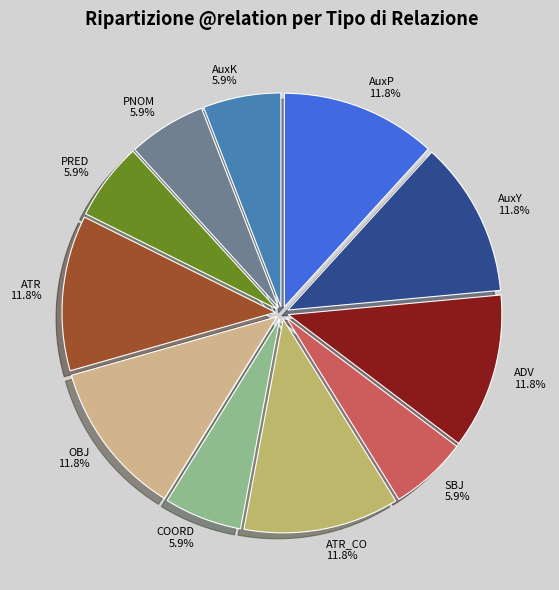

How many segments does this pie chart have?

11